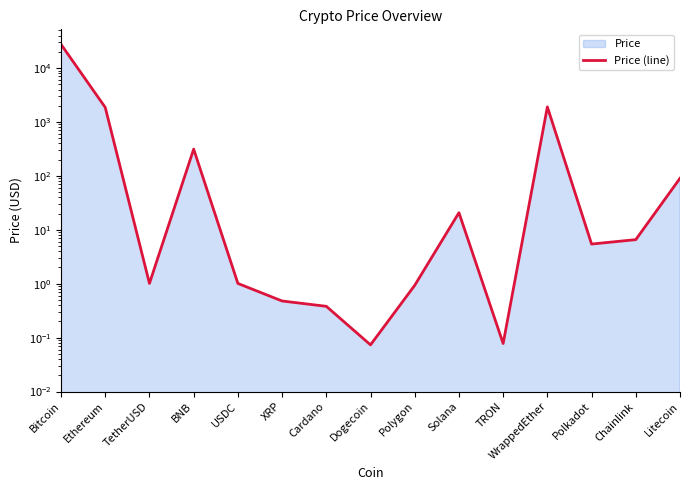

What is the label of the 9th point from the right?

Cardano